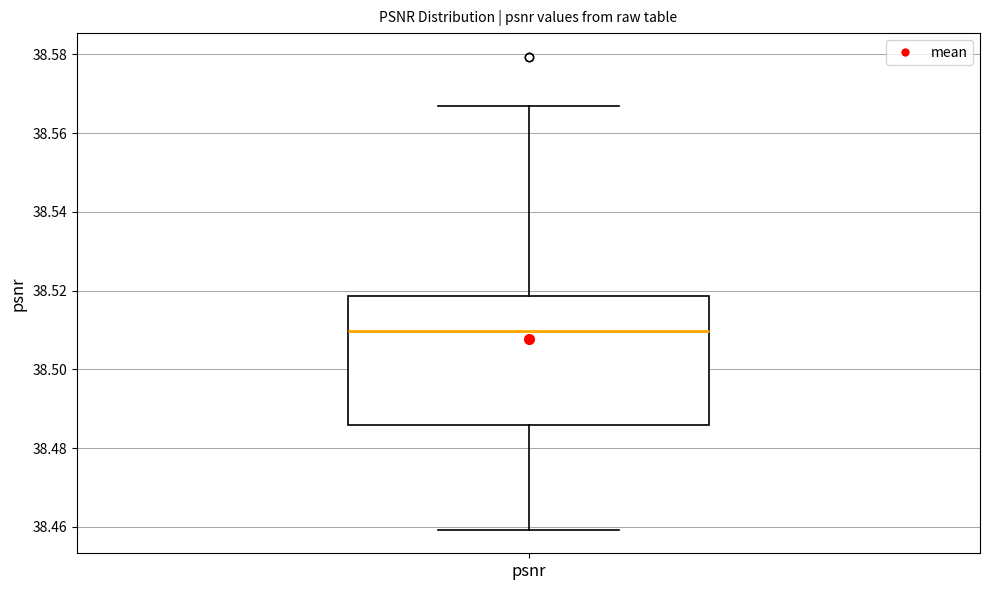

Where is the lower edge of the box for psnr on the y-axis? The values are not printed on the chart, so give them approximately, as read against the axis.

38.486